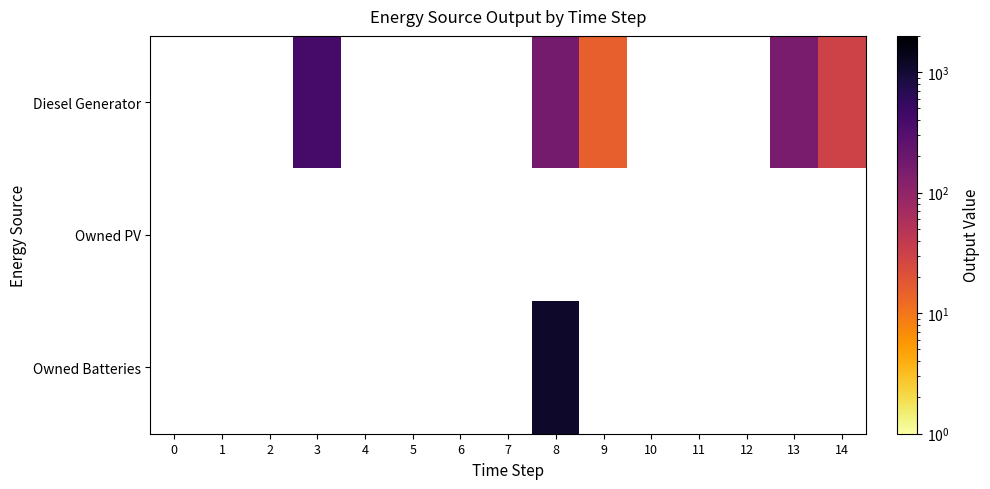

Is the value of Diesel Generator at 12 greater than the value of Owned Batteries at 12?

No